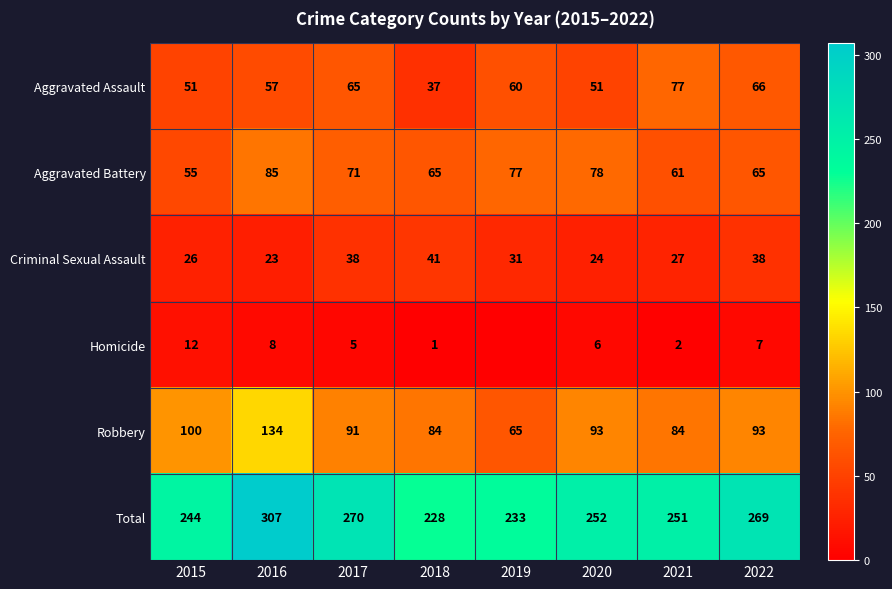

Is it true that Homicide equals 2 at 2018?

False